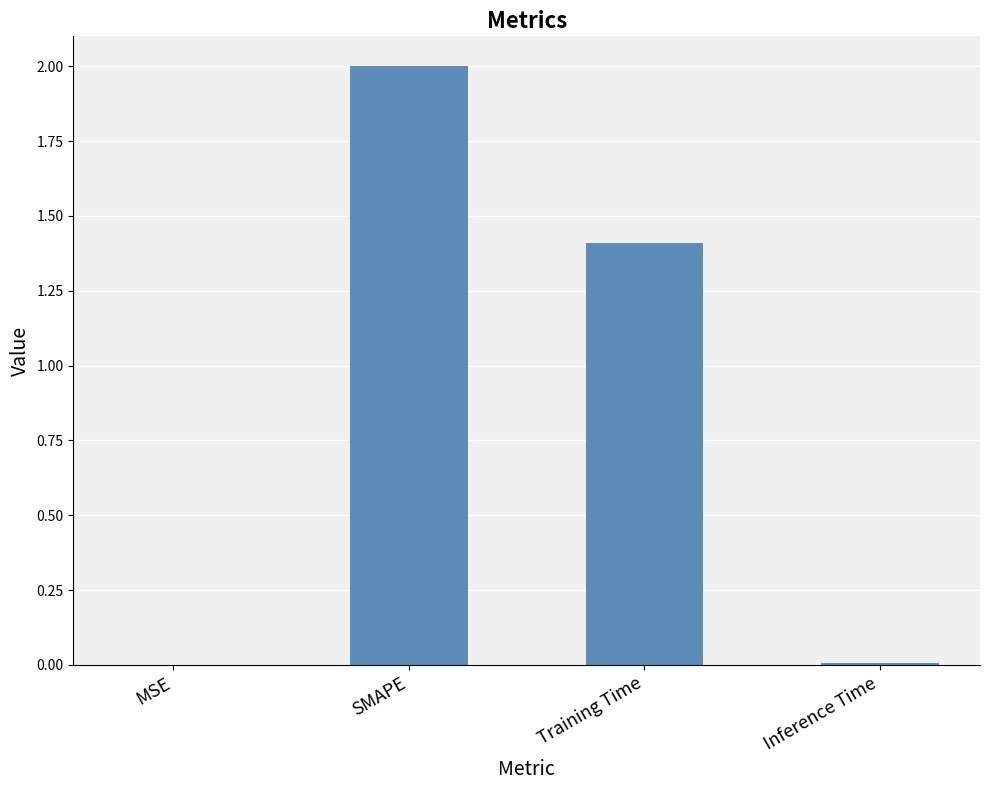

The chart shows a value of 2.0 at Training Time. True or false?

False